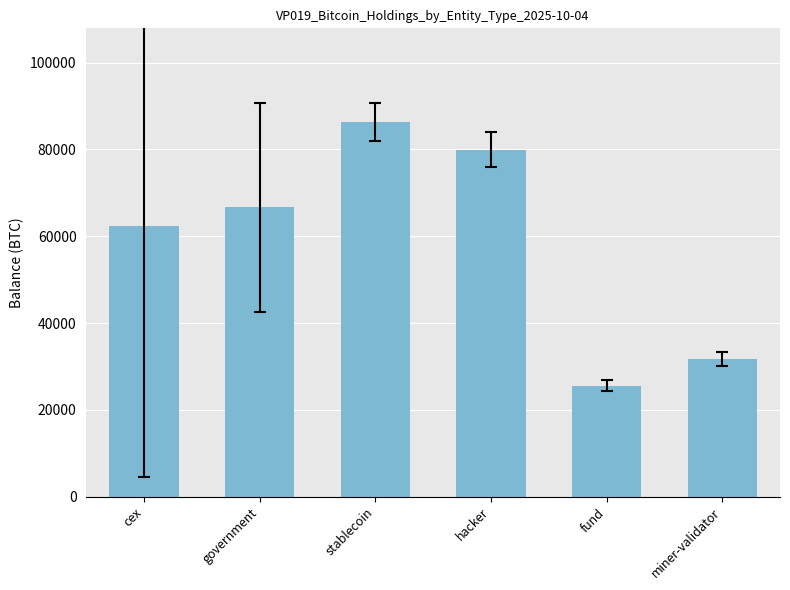

List the labels in order of value, largest first.

stablecoin, hacker, government, cex, miner-validator, fund